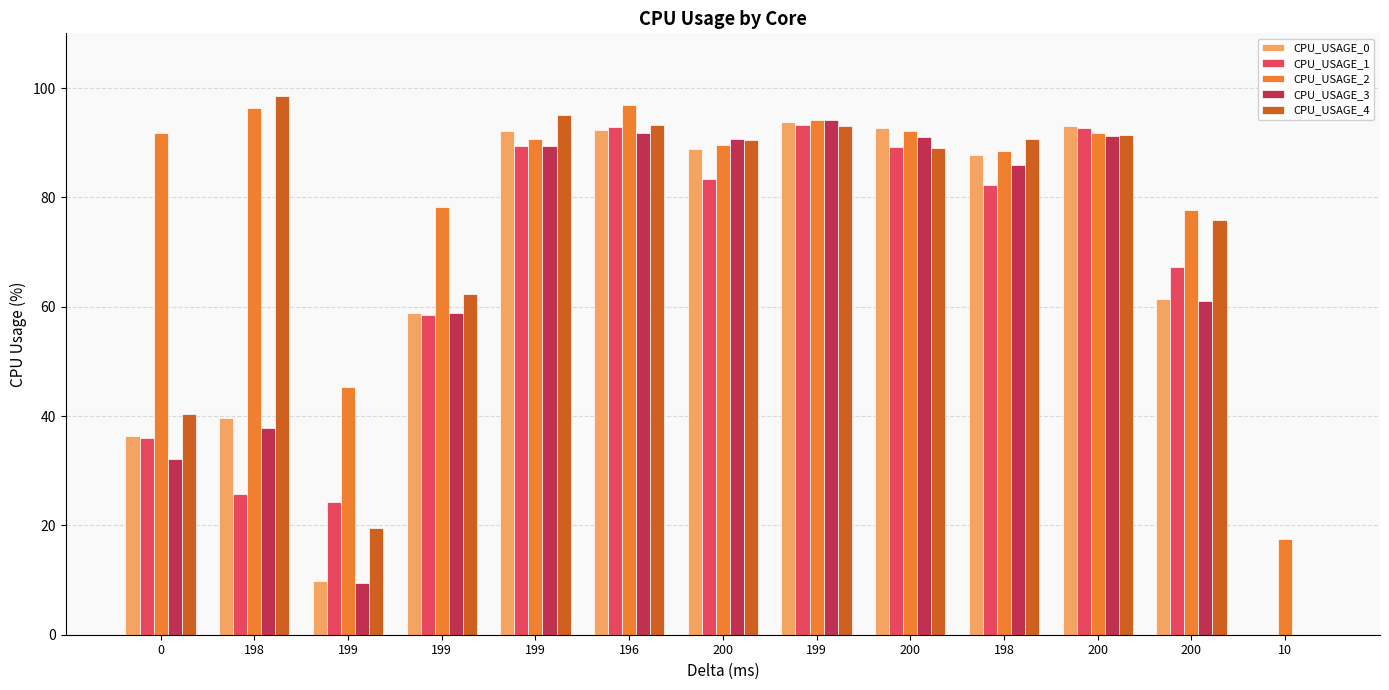

Is it true that CPU_USAGE_4 equals 27.6 at 199?

False